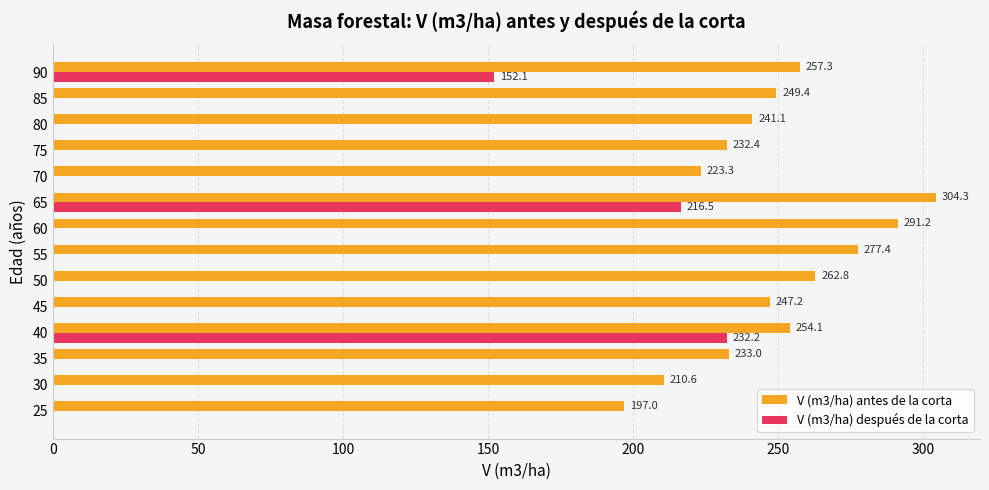

Read the V (m3/ha) antes de la corta value at 70.

223.3